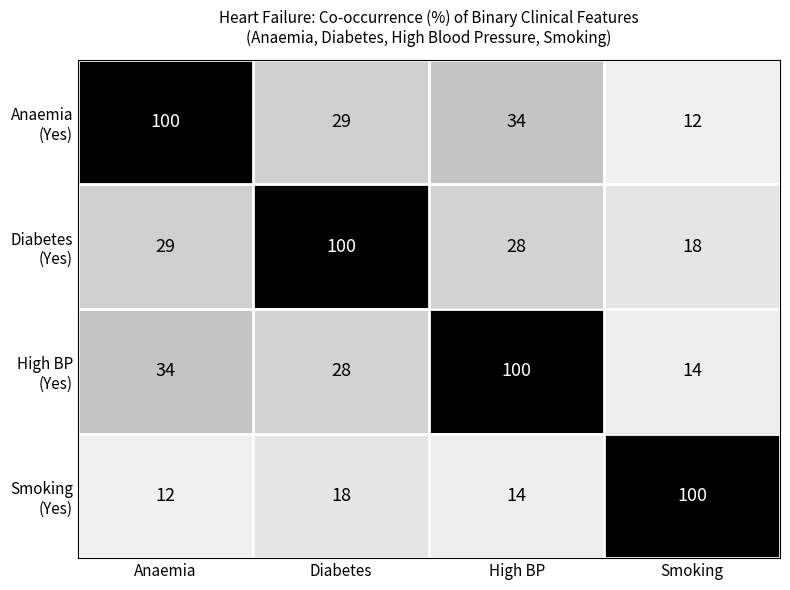

What is the difference between the highest and lowest values at Smoking?

88